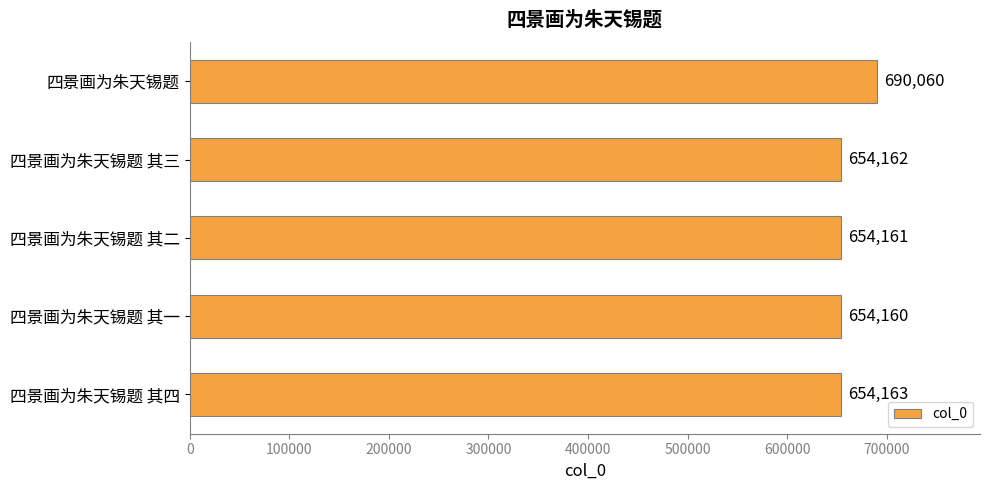

What is the change in value from 四景画为朱天锡题 其四 to 四景画为朱天锡题 其一?

-3